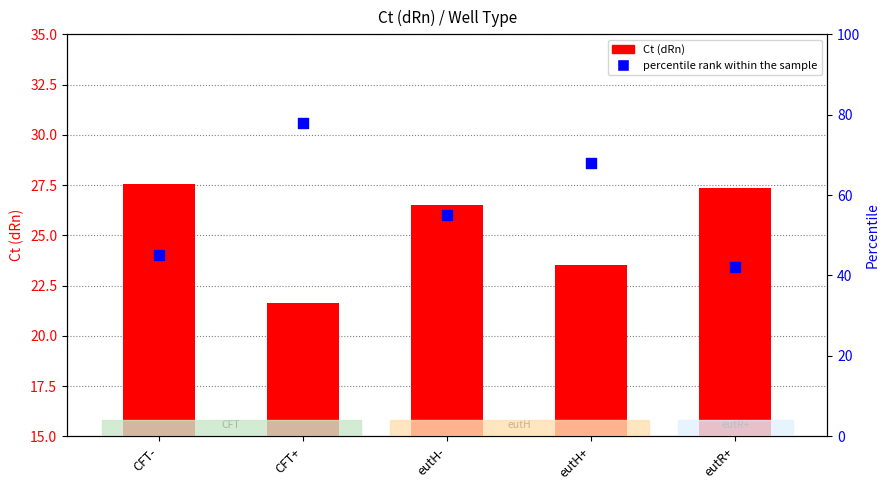

Is the value of percentile rank within the sample at eutH+ greater than the value of Ct (dRn) at CFT-?

Yes